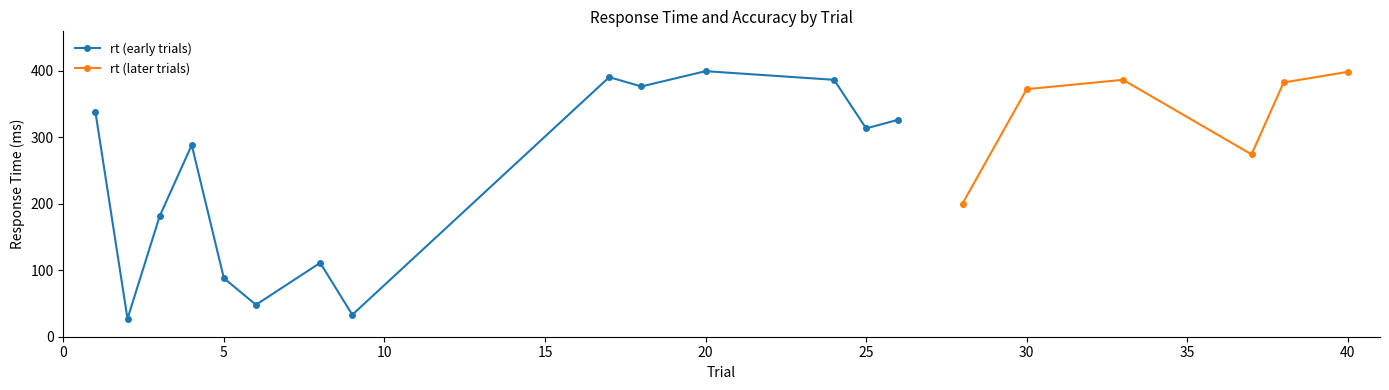

True or false: rt and acc cross at least once.

False